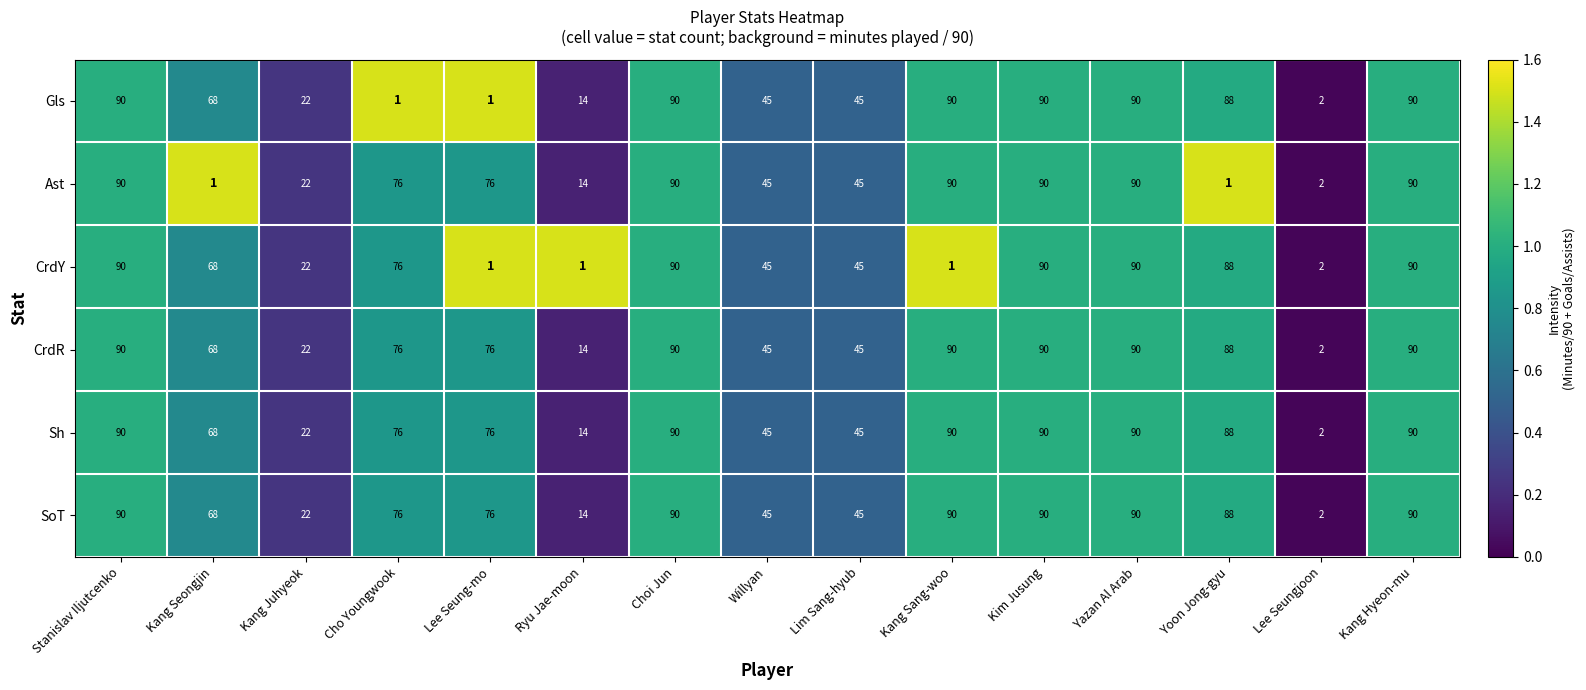

Is the value of CrdY at Lee Seungjoon greater than the value of Sh at Stanislav Iljutcenko?

No